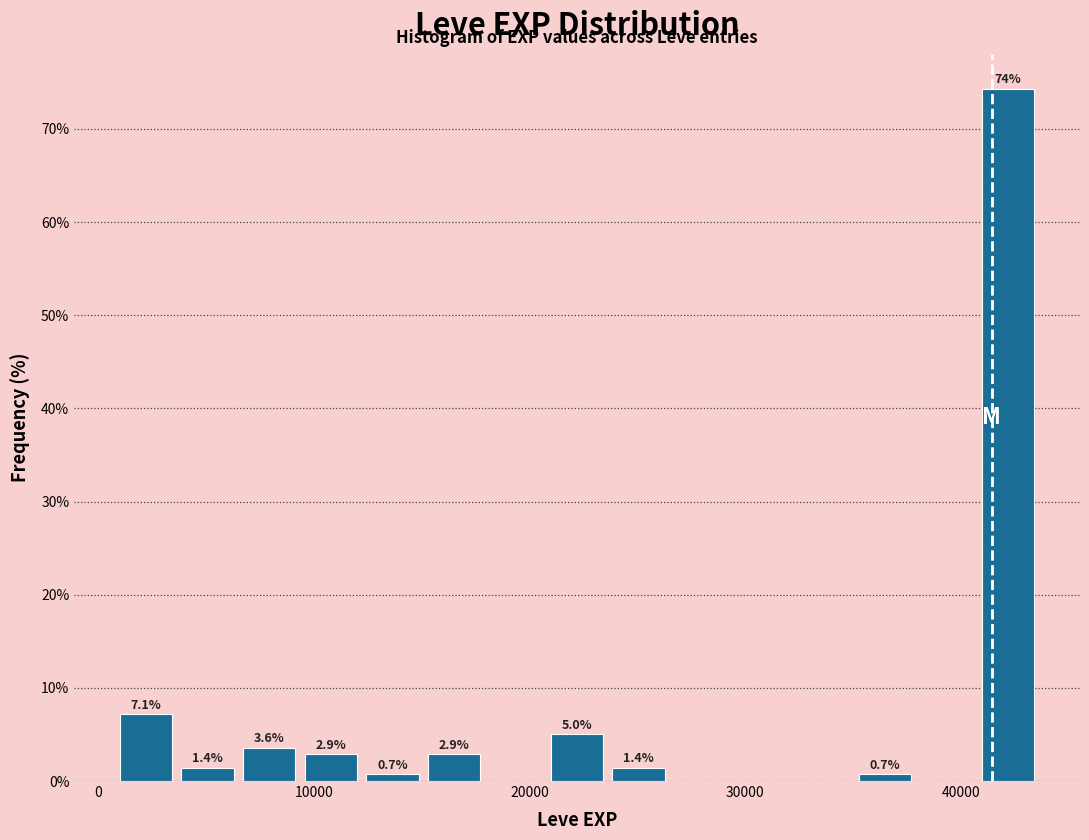

Read against the x-axis, roughly where is the centre of the tallest bar?

42000